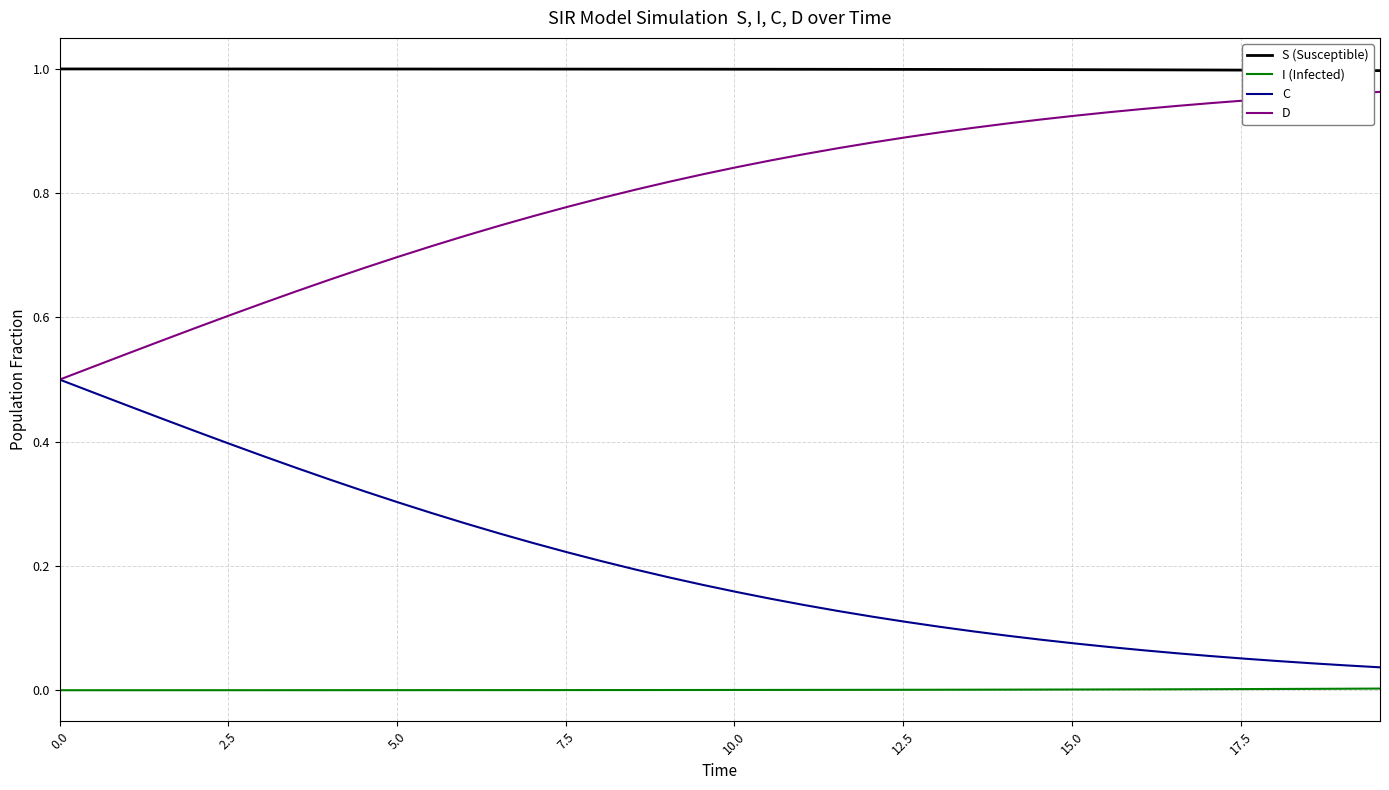

List the series in order of their overall mean, lowest first.

I (Infected), C, D, S (Susceptible)